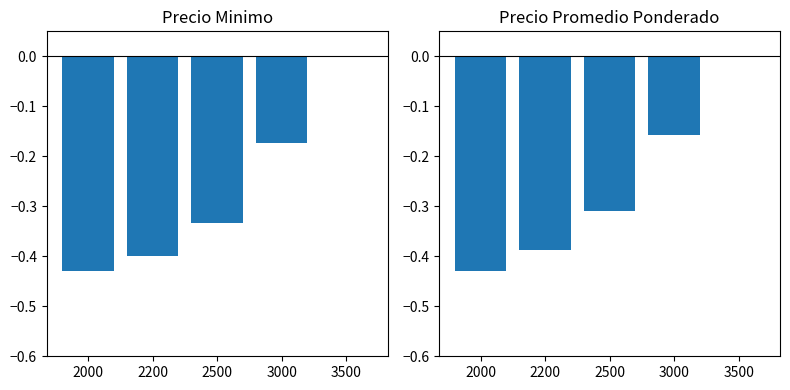

Reading right to left, list all the values displayed in this chart.

Precio minimo: 0.0	-0.2	-0.3	-0.4	-0.4
Precio promedio ponderado: 0.0	-0.2	-0.3	-0.4	-0.4